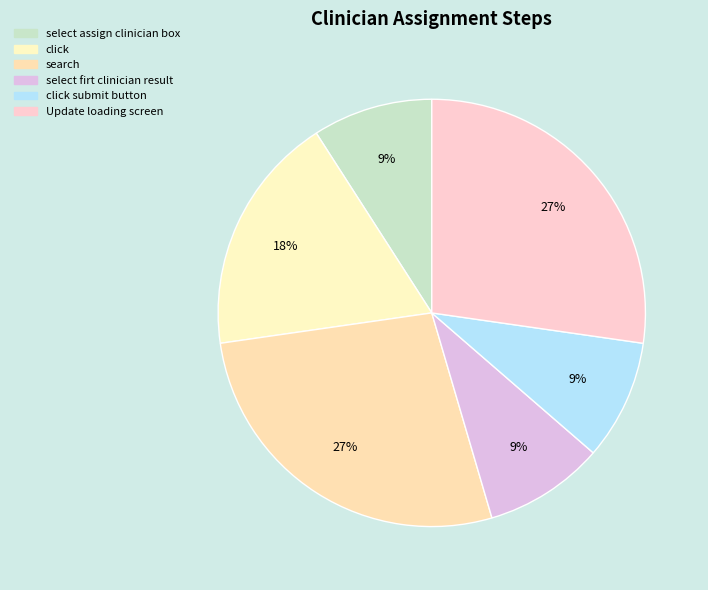

Which category has the biggest portion of the pie?

search